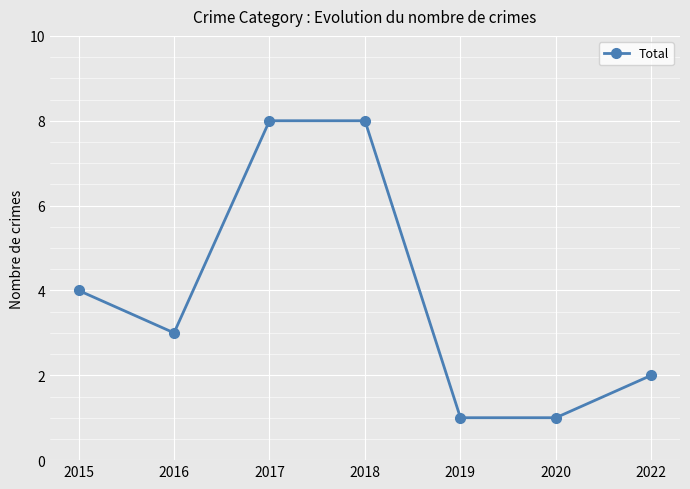

What is the difference between the maximum and minimum values?

7